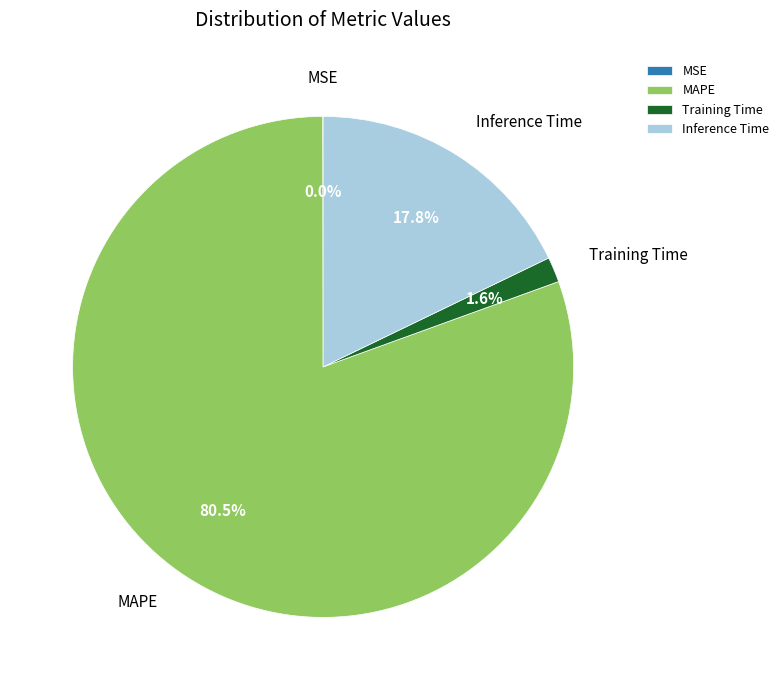

To the nearest percent, what is the difference between the MAPE and Inference Time slice percentages?

63%